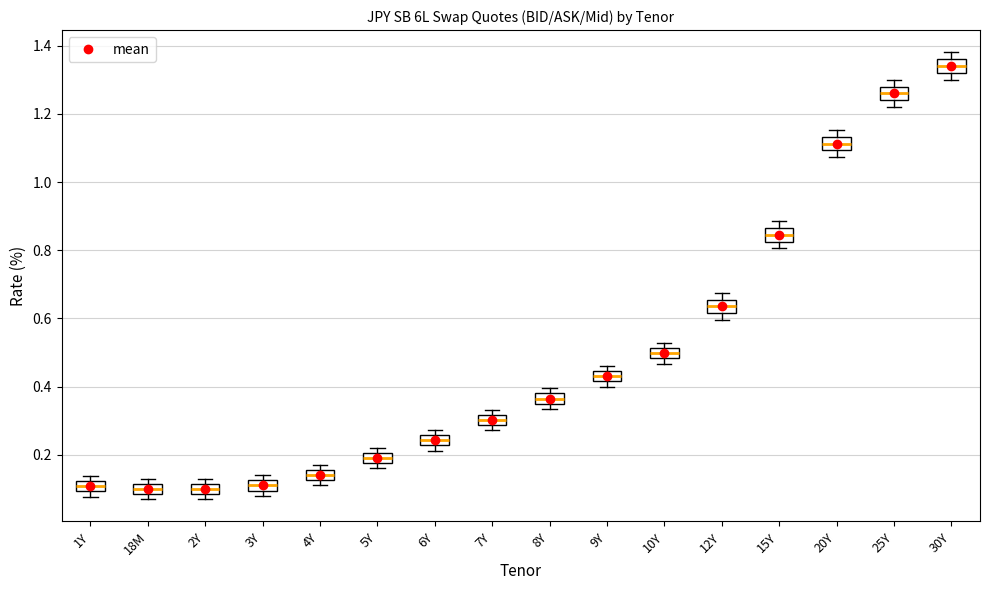

Where is the upper edge of the box for 5Y on the y-axis? The values are not printed on the chart, so give them approximately, as read against the axis.

0.20